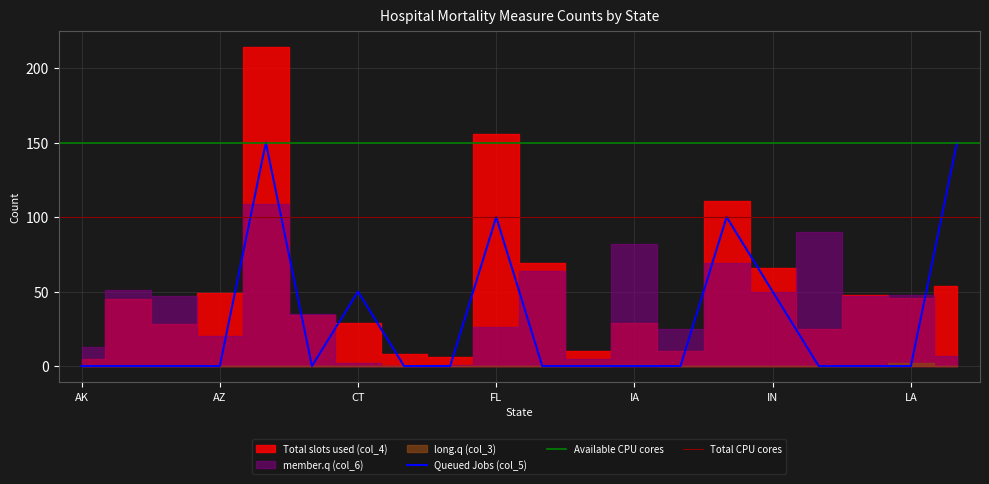

True or false: Total slots used (col_4) and member.q (col_6) intersect in this chart.

True